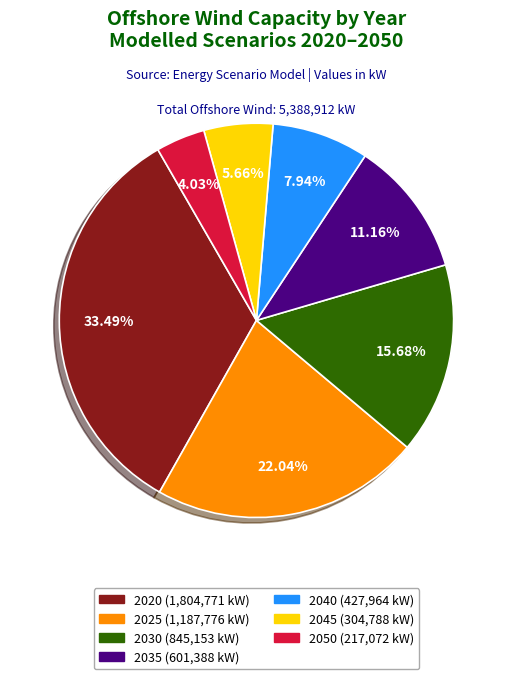

How many segments does this pie chart have?

7